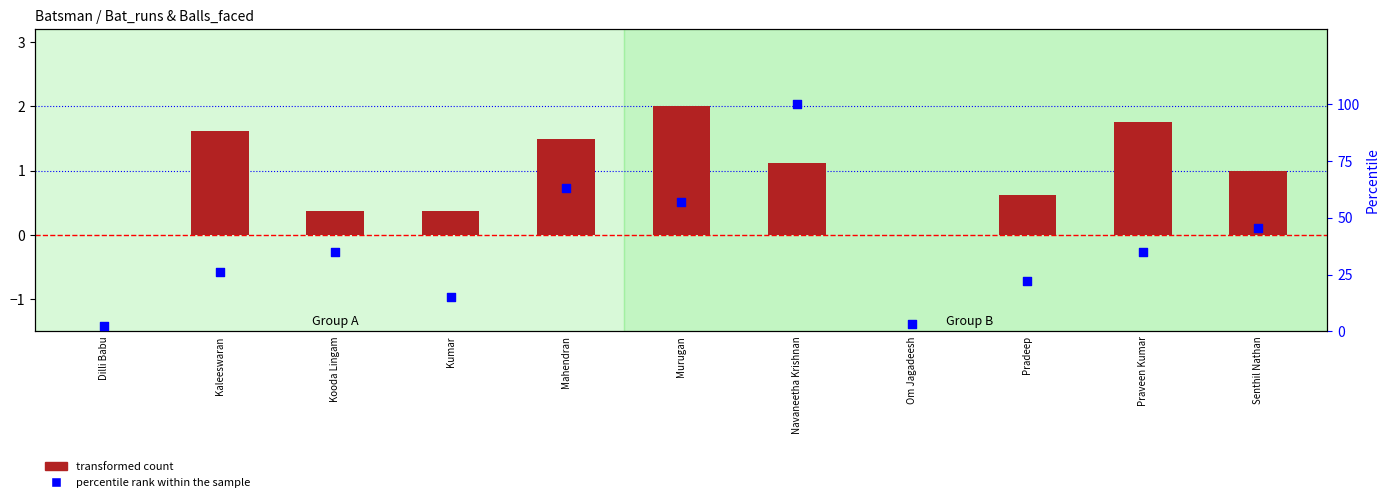

Which series has the largest total across all categories?

percentile rank within the sample